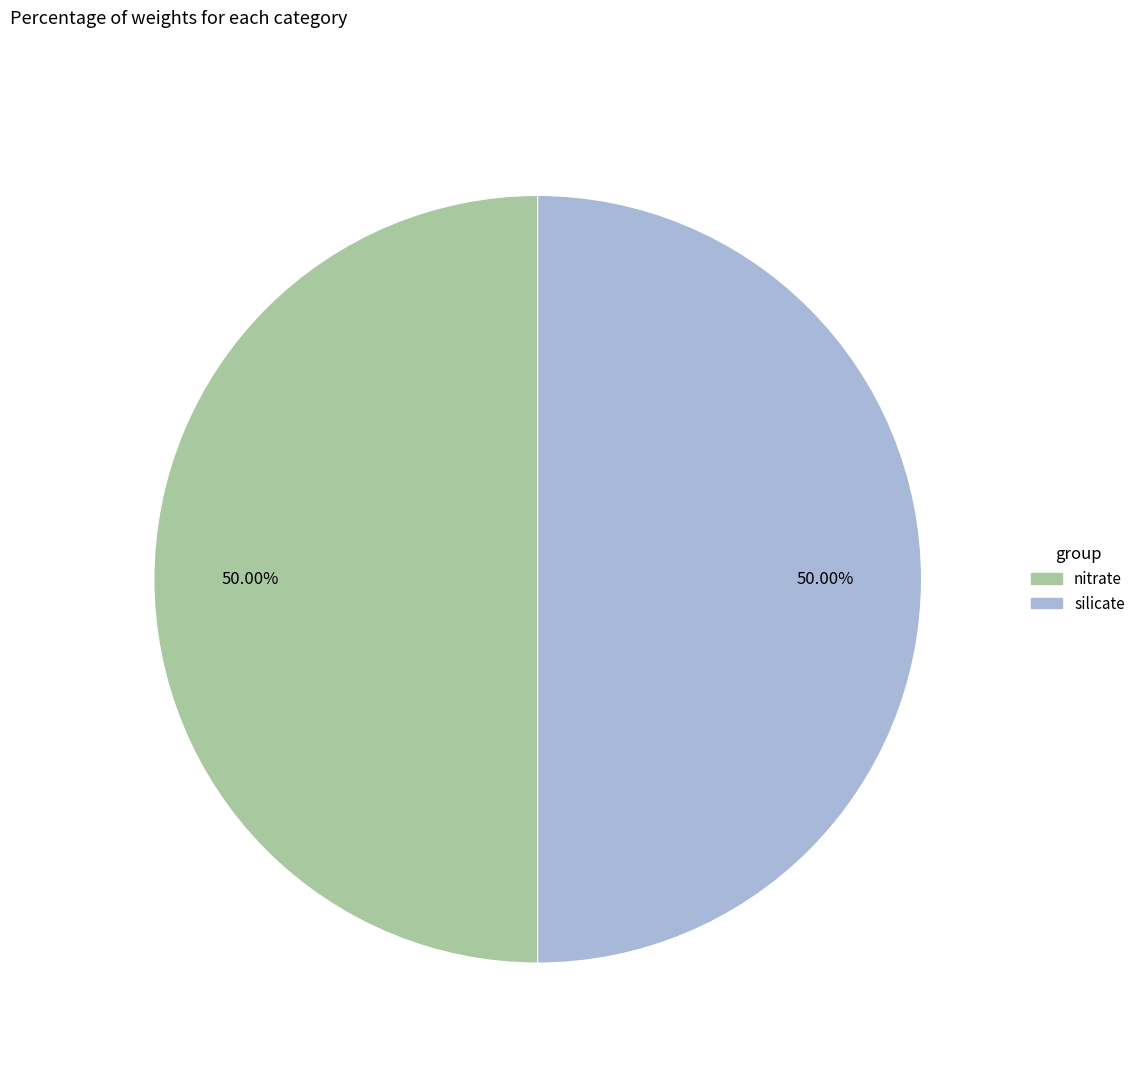

Do nitrate and silicate together represent more than half of the pie?

Yes